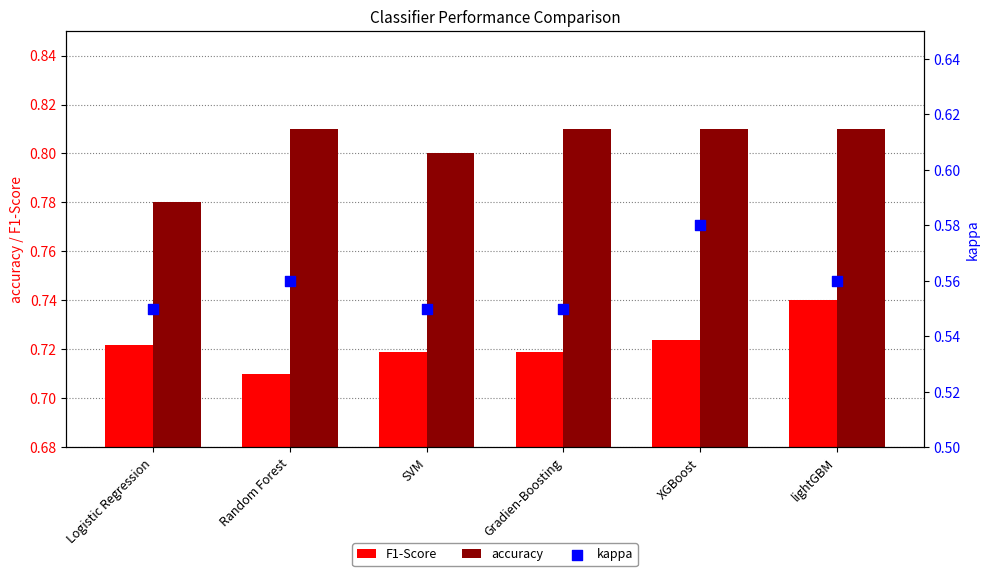

At which category is the sum across all series the highest?

XGBoost